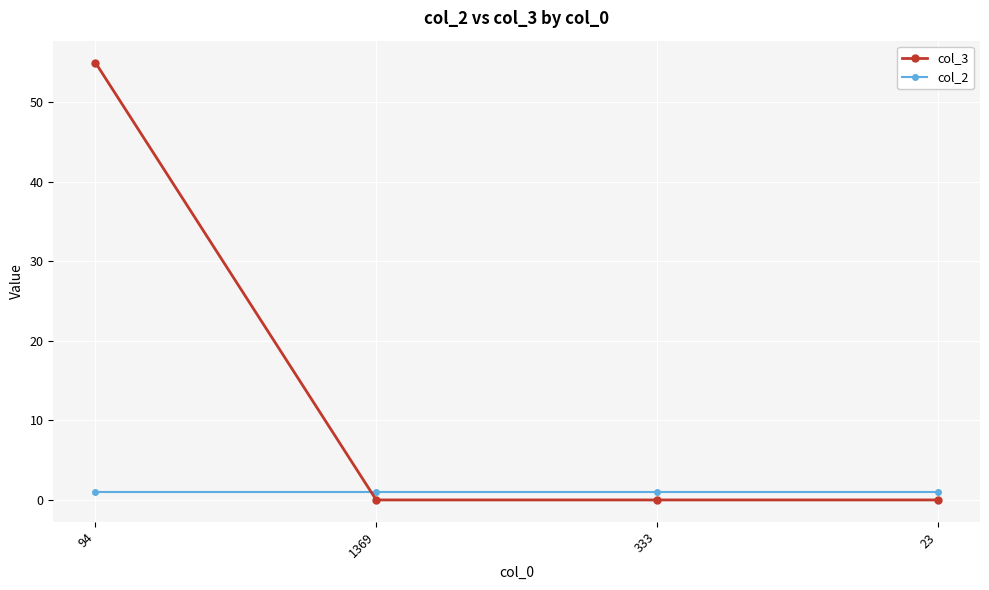

Is the value of col_3 at 333 greater than the value of col_2 at 333?

No